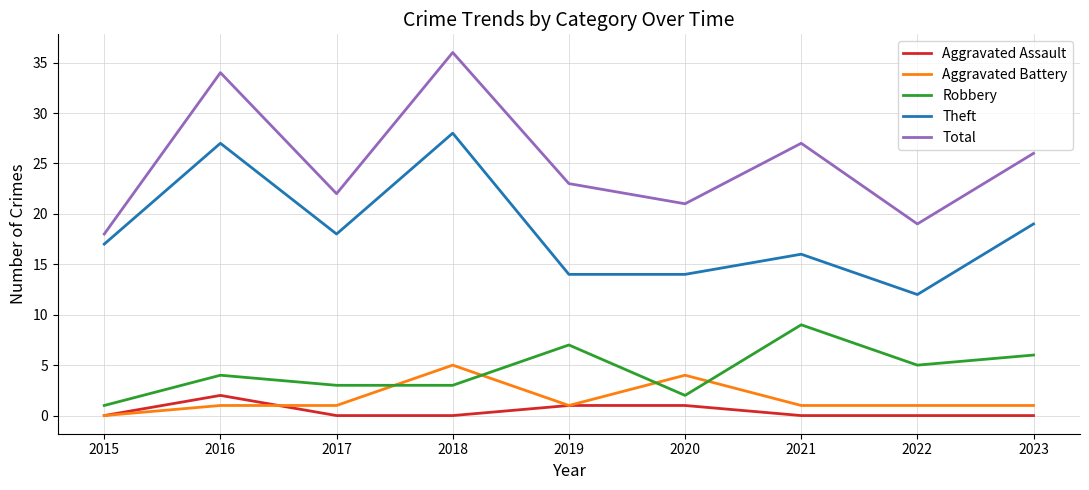

Reading left to right, what are all the values shown in this chart?

Aggravated Assault: 0	2	0	0	1	1	0	0	0
Aggravated Battery: 0	1	1	5	1	4	1	1	1
Robbery: 1	4	3	3	7	2	9	5	6
Theft: 17	27	18	28	14	14	16	12	19
Total: 18	34	22	36	23	21	27	19	26